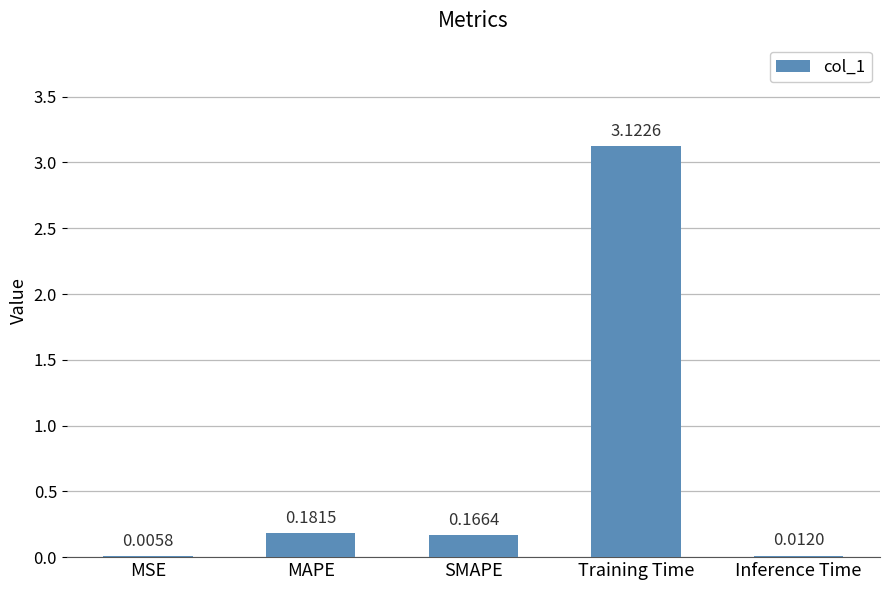

What is the change in value from MSE to Training Time?

+3.1